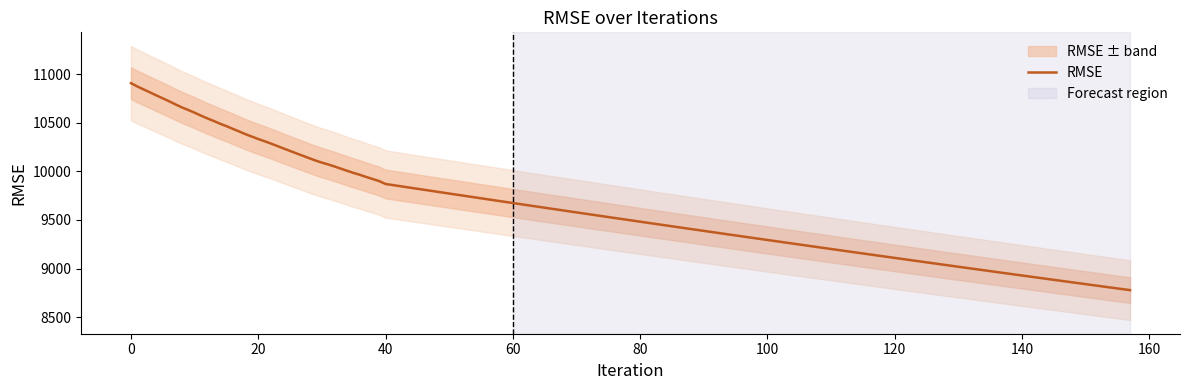

What is the lowest value of the RMSE series?

8778.7